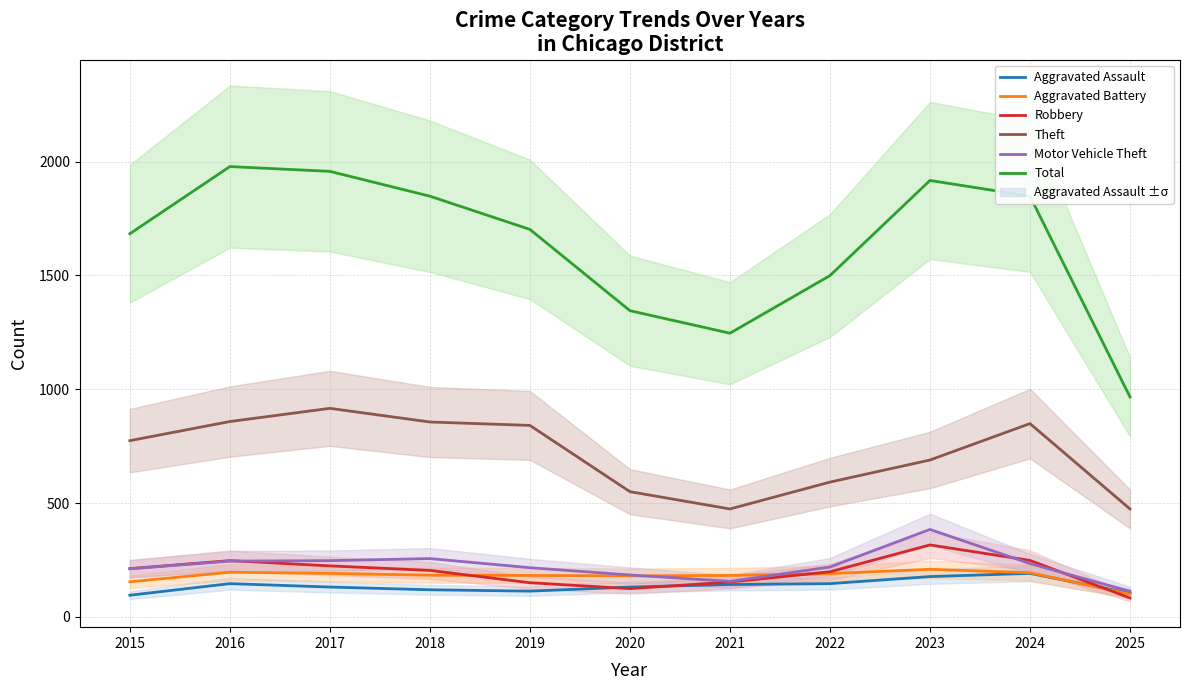

What is the minimum value for Aggravated Battery?

100